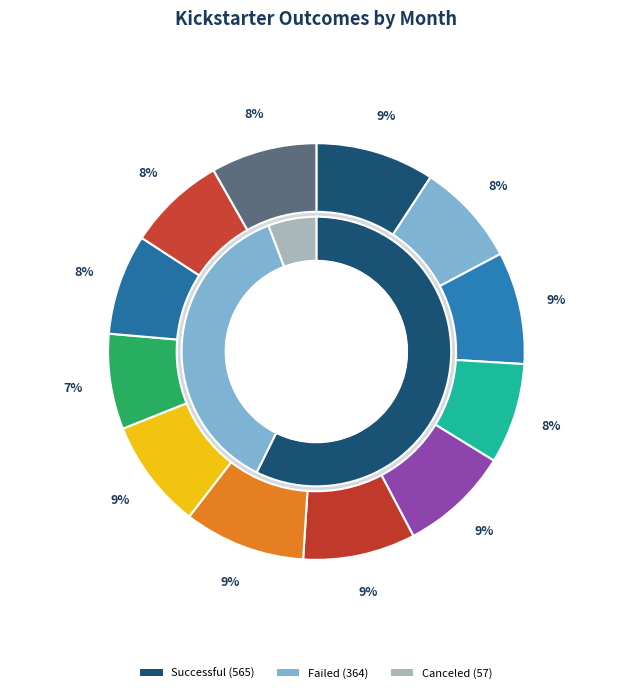

How many slices are in this pie chart?

12